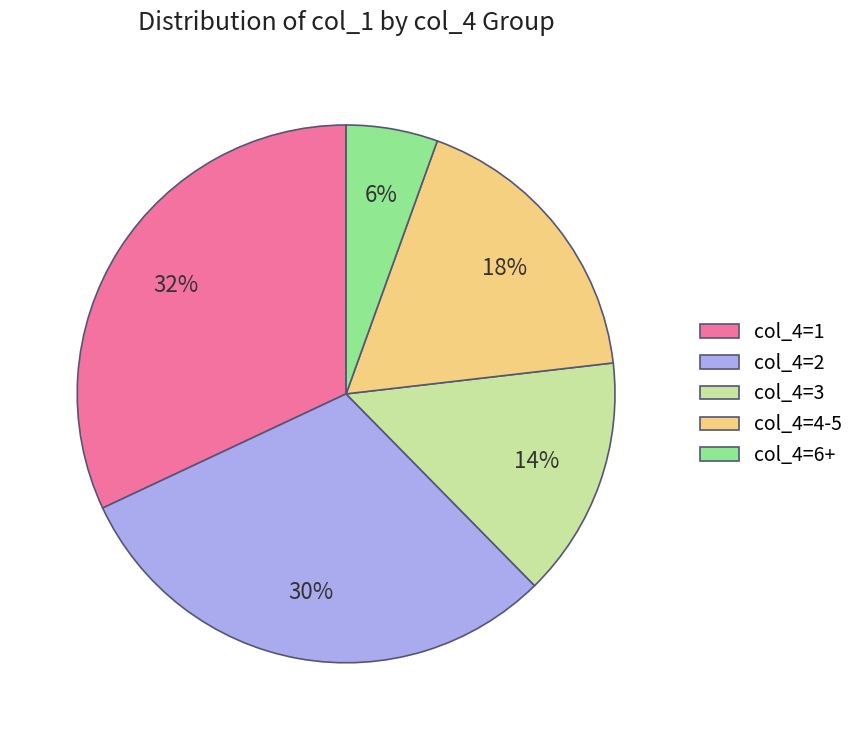

Is the sum of col_4=4-5 and col_4=6+ greater than half?

No